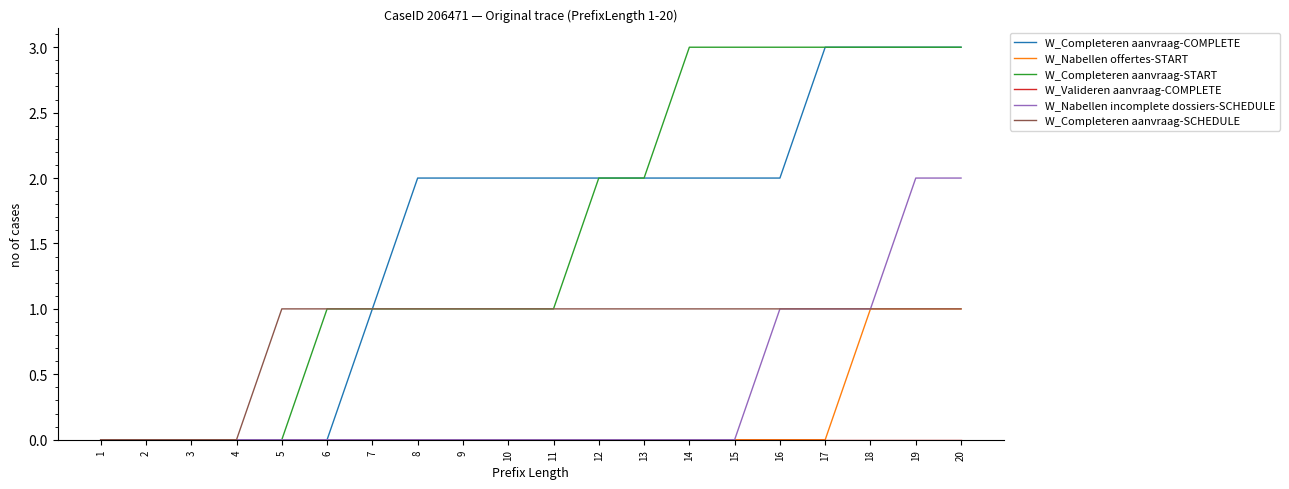

What is the greatest value displayed?

3